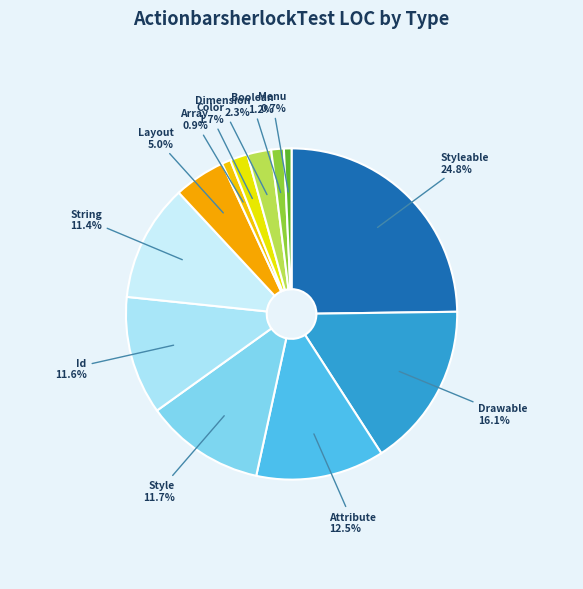

What is the largest slice in the pie chart?

Styleable